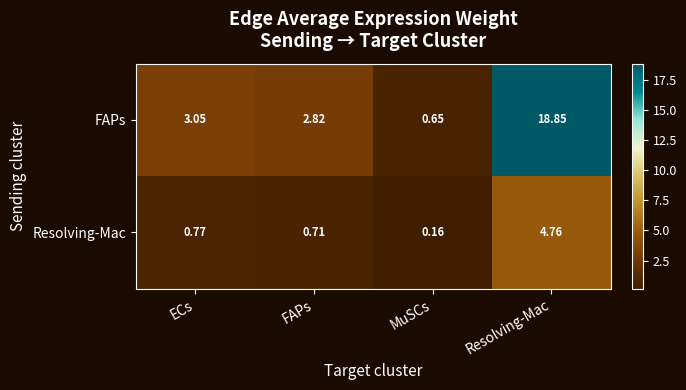

At which label is FAPs closest to 9?

ECs